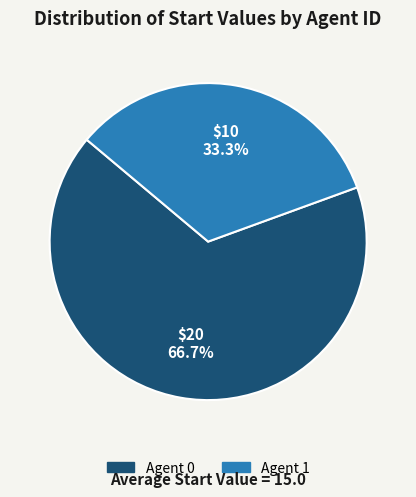

Does any single category account for the majority?

Yes